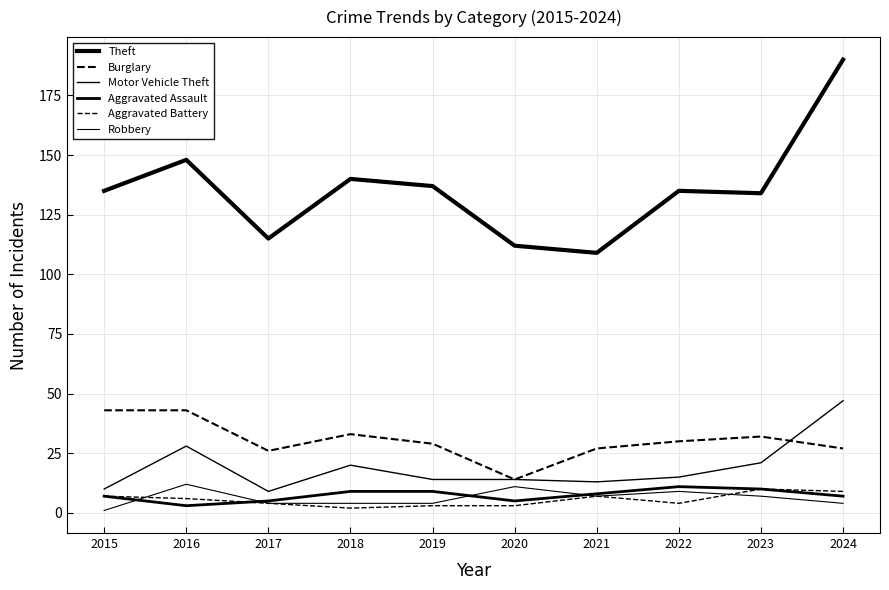

Is this an area chart (filled region under the line)?

No